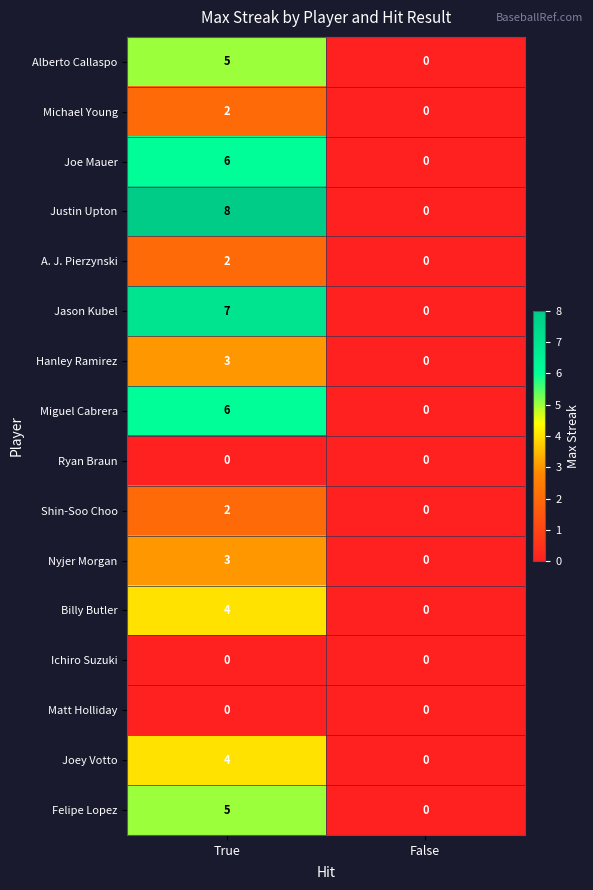

What is the difference between the highest and lowest values at True?

8